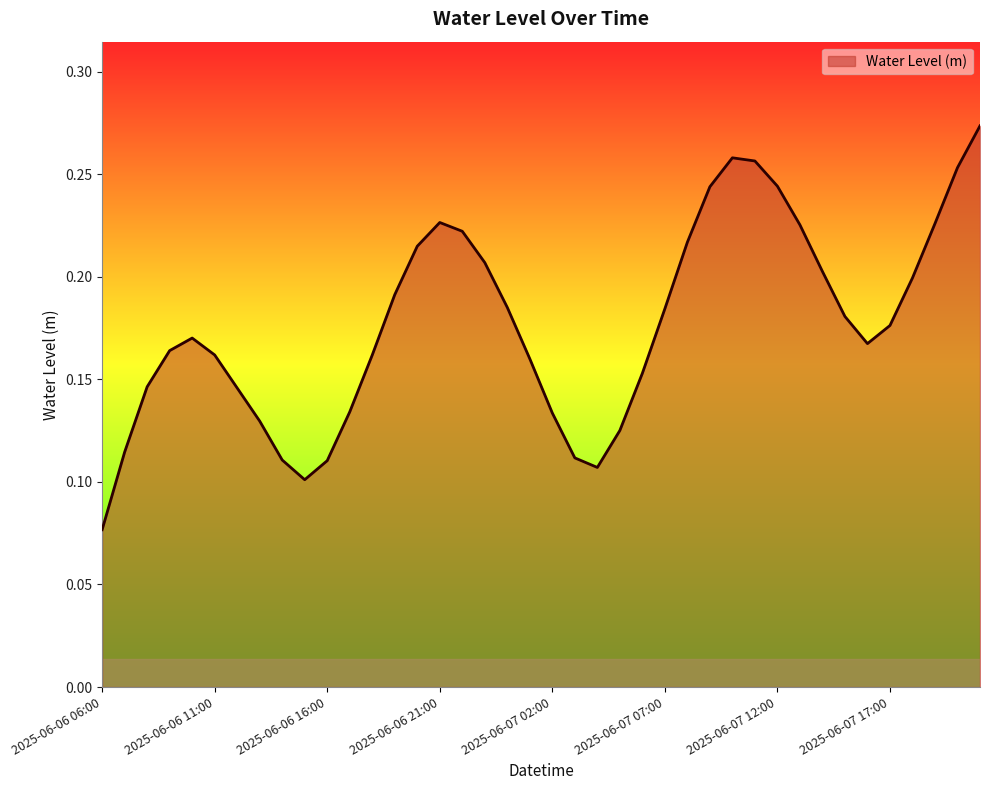

How many values are between 0 and 1?

40